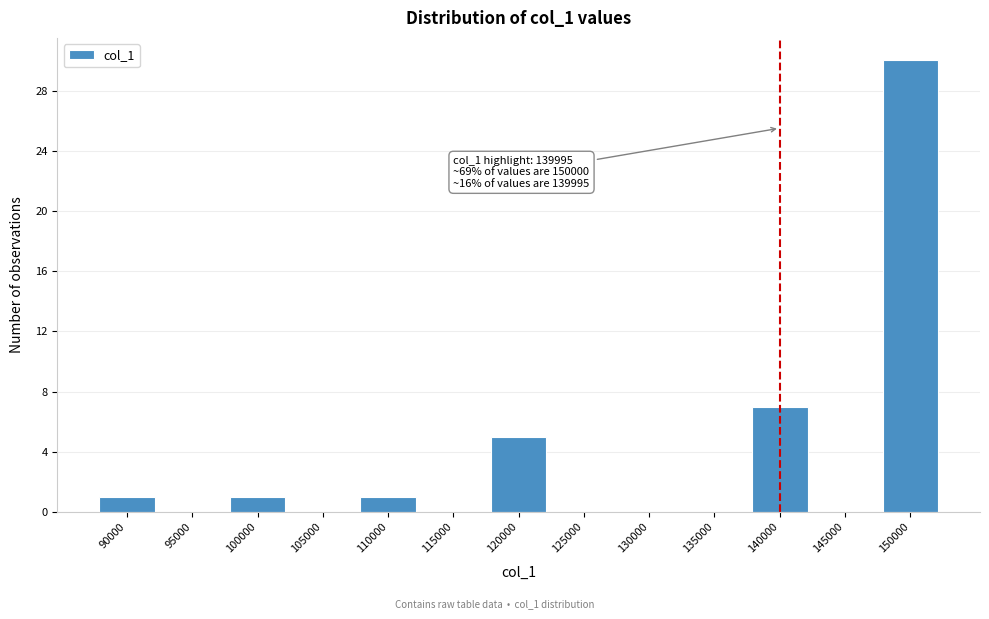

Over which range of the x-axis is the bar tallest?

147500 to 152500